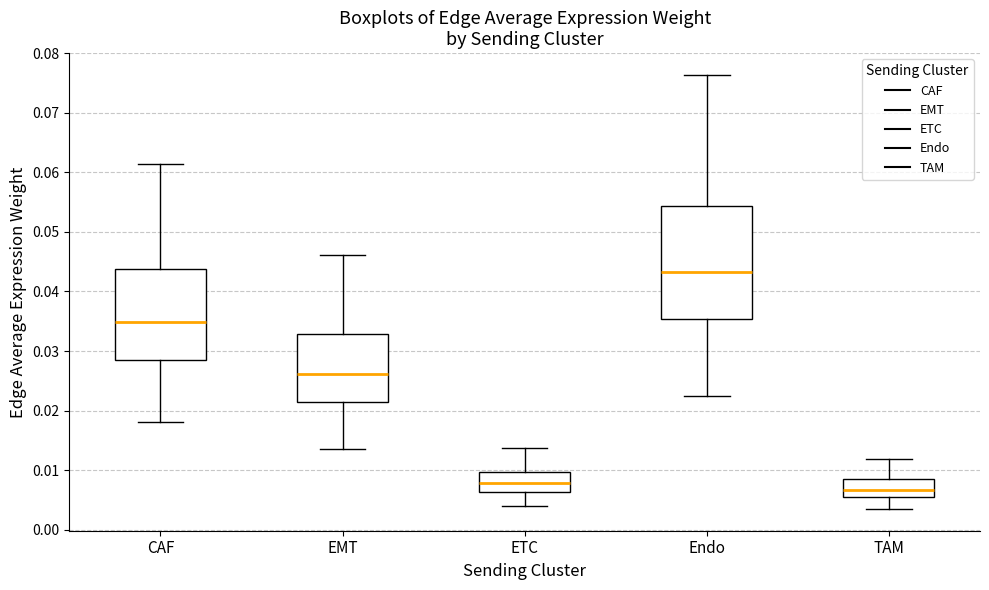

Reading left to right, transcribe this box plot: for each box, give where its median line is, the range the box spans, and where its two whiskers end, as read against the y-axis. The values are not printed on the chart, so give them approximately, as read against the axis.

CAF: median 0.035, box 0.028 to 0.044, whiskers 0.018 to 0.061
EMT: median 0.026, box 0.021 to 0.033, whiskers 0.014 to 0.046
ETC: median 0.008, box 0.006 to 0.010, whiskers 0.004 to 0.014
Endo: median 0.043, box 0.035 to 0.054, whiskers 0.022 to 0.076
TAM: median 0.007, box 0.005 to 0.008, whiskers 0.003 to 0.012